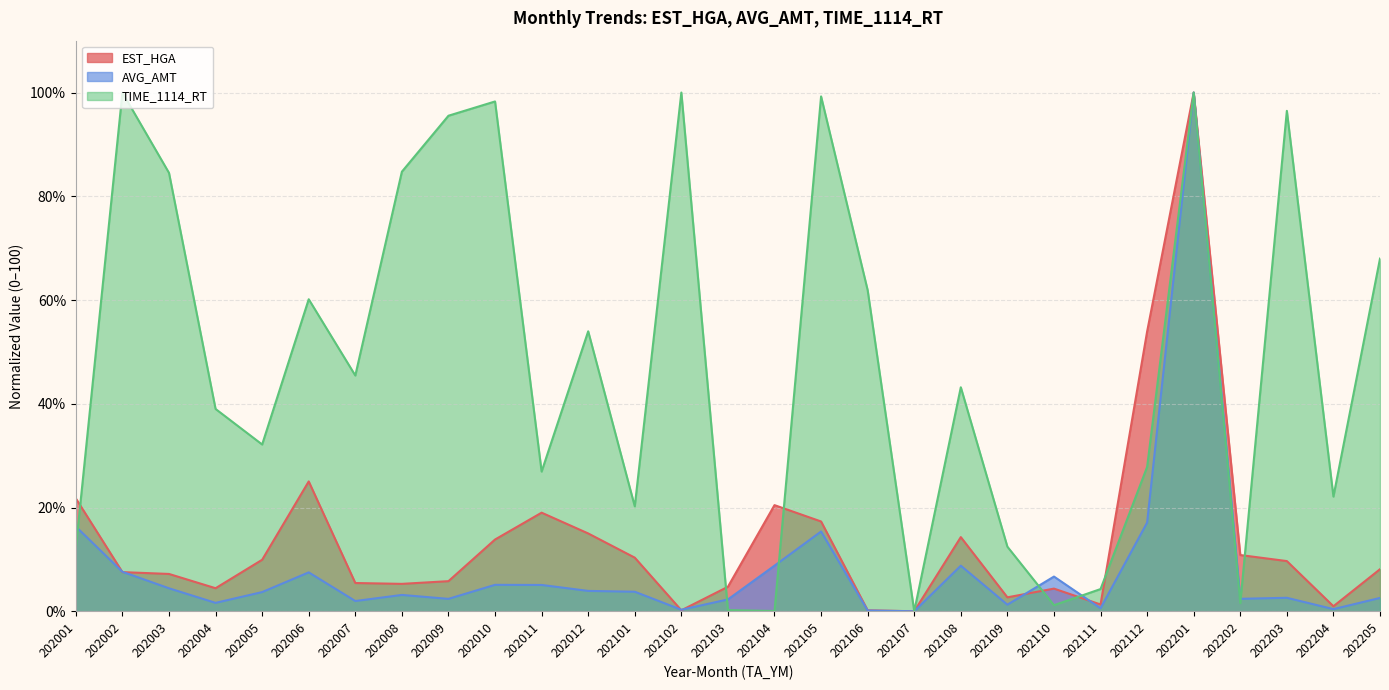

Reading left to right, what are all the values shown in this chart?

EST_HGA: 202001=21.8	202002=7.5	202003=7.2	202004=4.4	202005=9.9	202006=25.0	202007=5.4	202008=5.3	202009=5.8	202010=13.8	202011=19.0	202012=15.0	202101=10.3	202102=0.2	202103=4.7	202104=20.5	202105=17.3	202106=0.2	202107=0.0	202108=14.3	202109=2.7	202110=4.4	202111=1.3	202112=53.9	202201=100.0	202202=10.8	202203=9.7	202204=1.0	202205=8.1
AVG_AMT: 202001=16.3	202002=7.6	202003=4.4	202004=1.6	202005=3.7	202006=7.5	202007=2.0	202008=3.1	202009=2.4	202010=5.1	202011=5.1	202012=3.9	202101=3.8	202102=0.3	202103=2.3	202104=8.8	202105=15.4	202106=0.1	202107=0.0	202108=8.8	202109=1.3	202110=6.7	202111=0.6	202112=17.1	202201=100.0	202202=2.4	202203=2.6	202204=0.4	202205=2.6
TIME_1114_RT: 202001=12.2	202002=100.0	202003=84.5	202004=39.0	202005=32.1	202006=60.1	202007=45.5	202008=84.7	202009=95.5	202010=98.3	202011=26.9	202012=54.0	202101=20.2	202102=100.0	202103=0.2	202104=0.1	202105=99.2	202106=61.9	202107=0.0	202108=43.2	202109=12.4	202110=1.2	202111=4.3	202112=27.8	202201=100.0	202202=1.6	202203=96.5	202204=22.1	202205=68.0